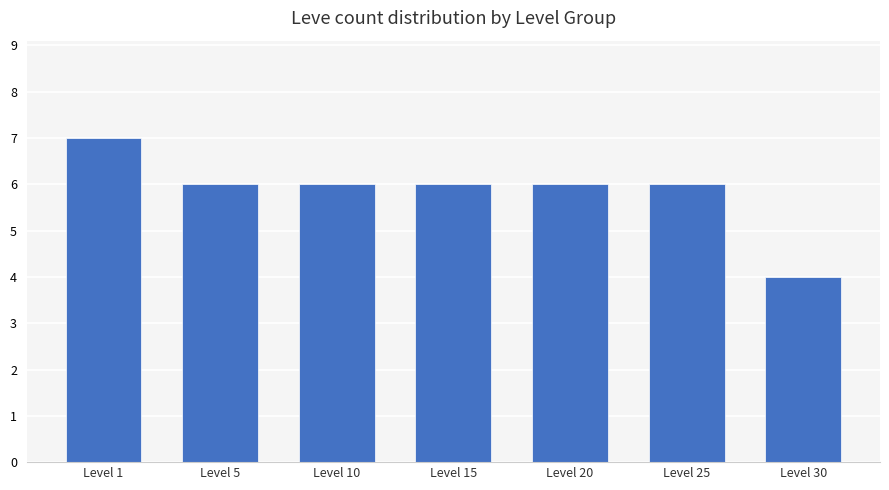

Are the bars grouped side by side (vs. stacked)?

No